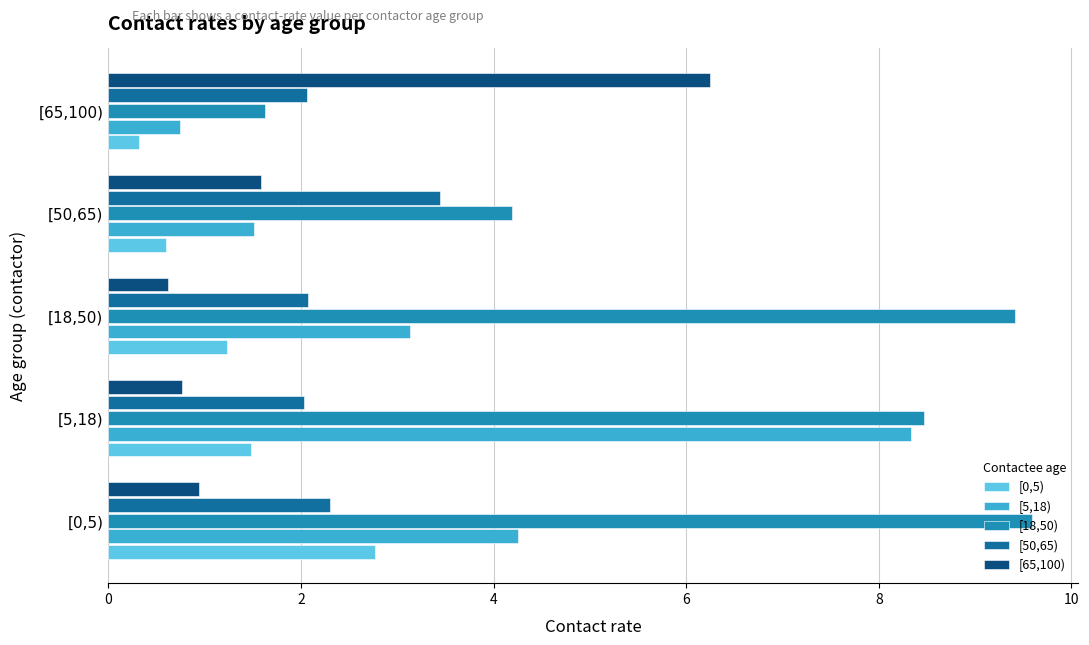

How many values in the [5,18) series exceed 3?

3